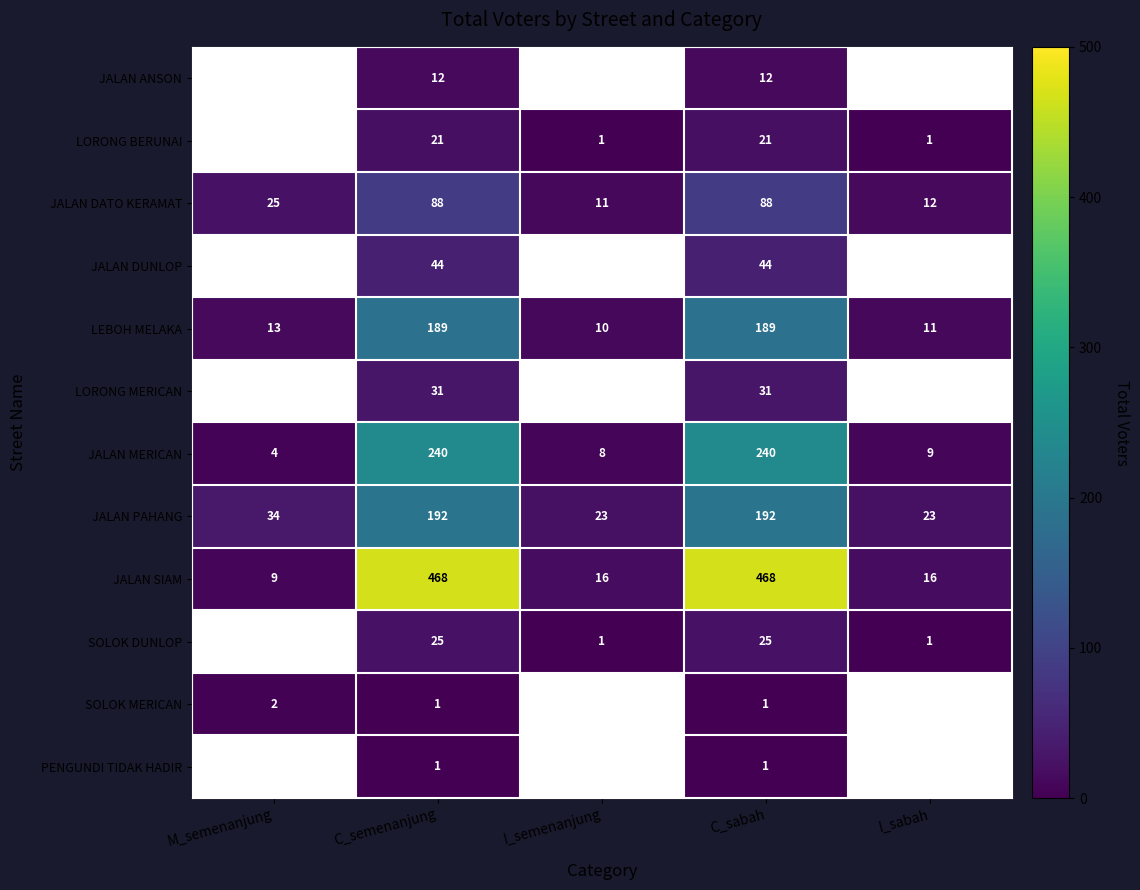

Is the value of LEBOH MELAKA at I_semenanjung greater than the value of JALAN PAHANG at I_semenanjung?

No